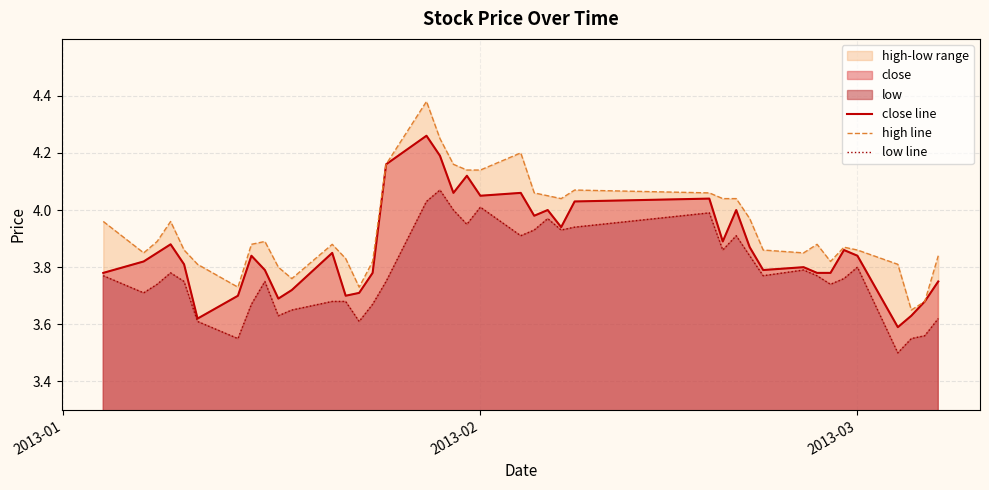

Rank the series by their average value, from highest to lowest.

high line, close line, low line